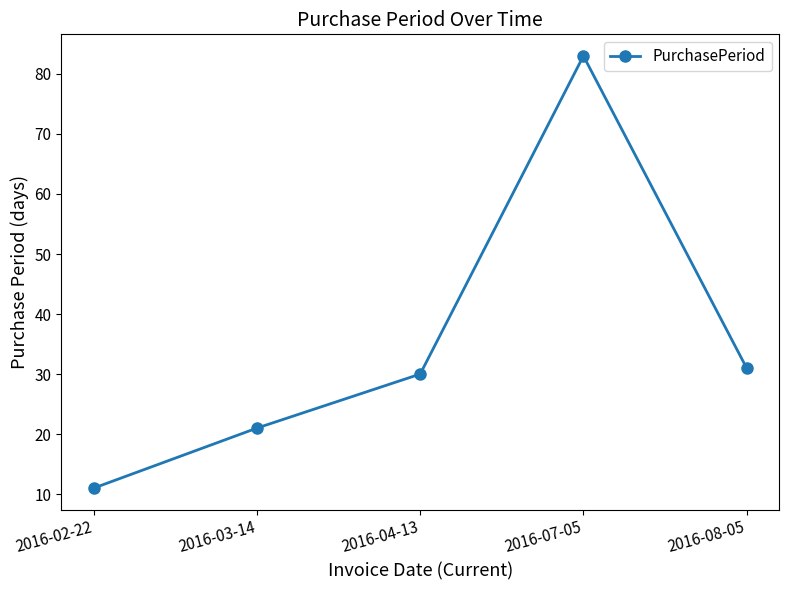

What position from the right is 2016-08-05?

1